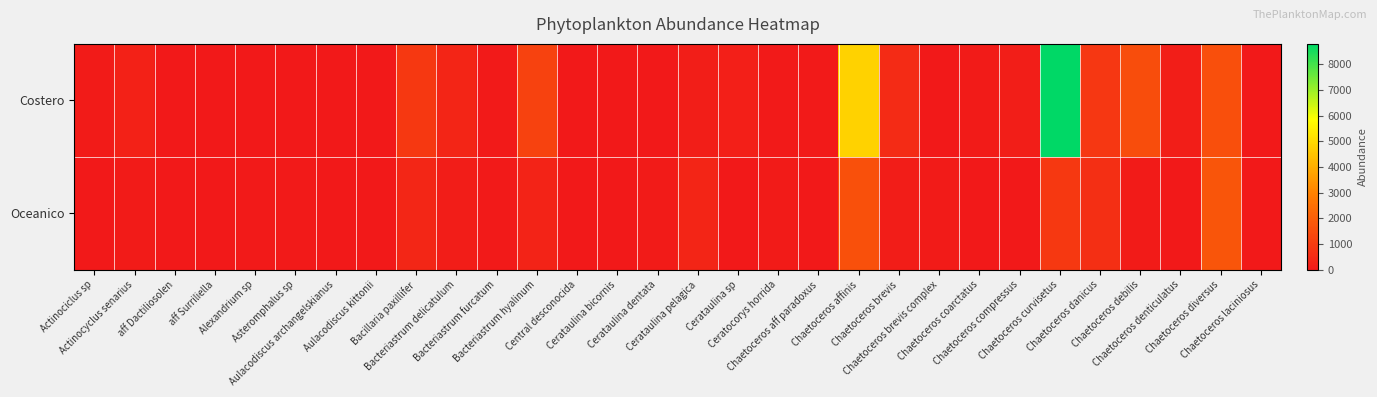

What is the maximum value shown in the chart?

8800.0